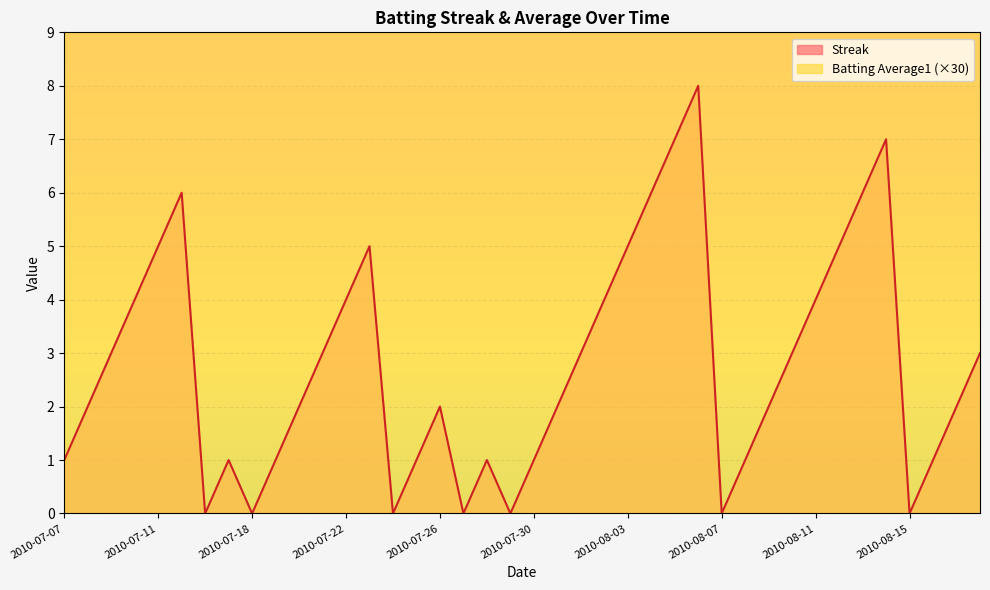

What is the difference between the second highest and minimum values in the Batting Average1 series?

0.7